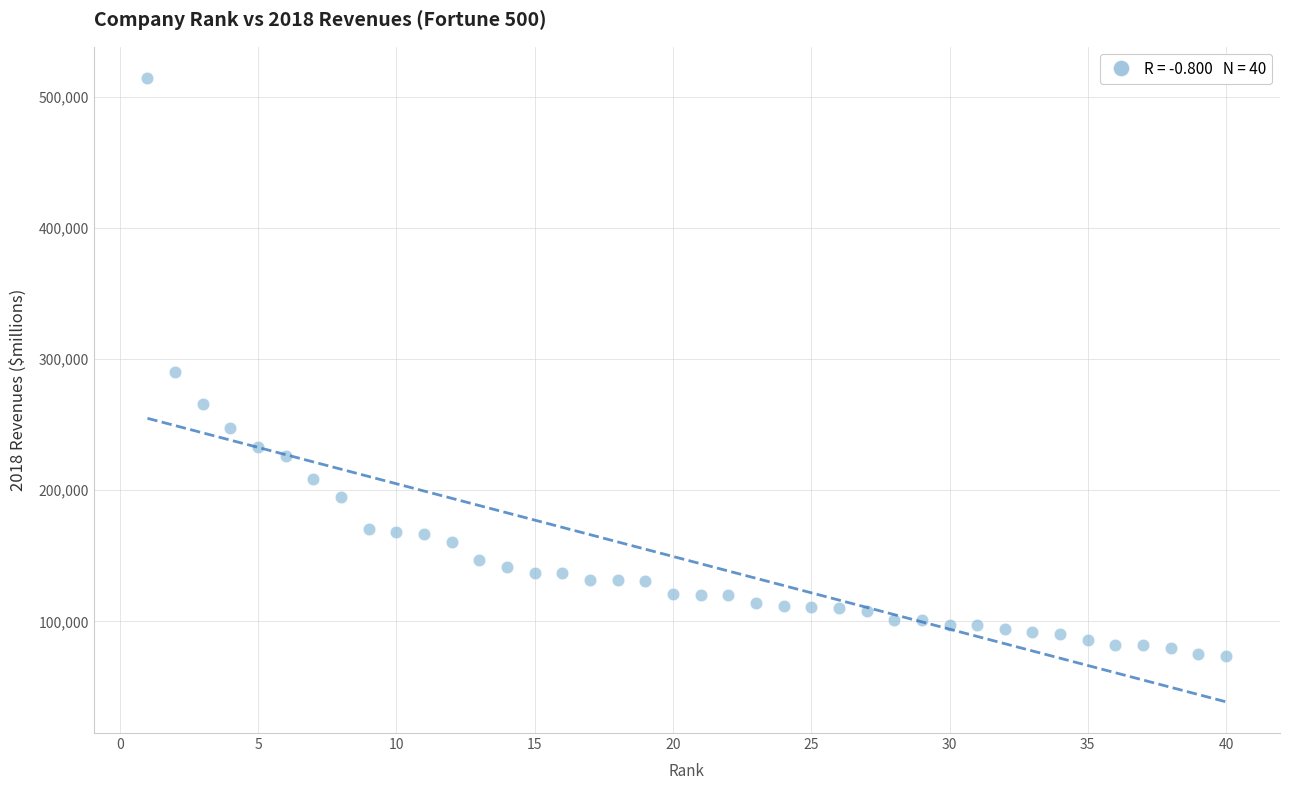

What is the range of X values (max minus min)?

39.0